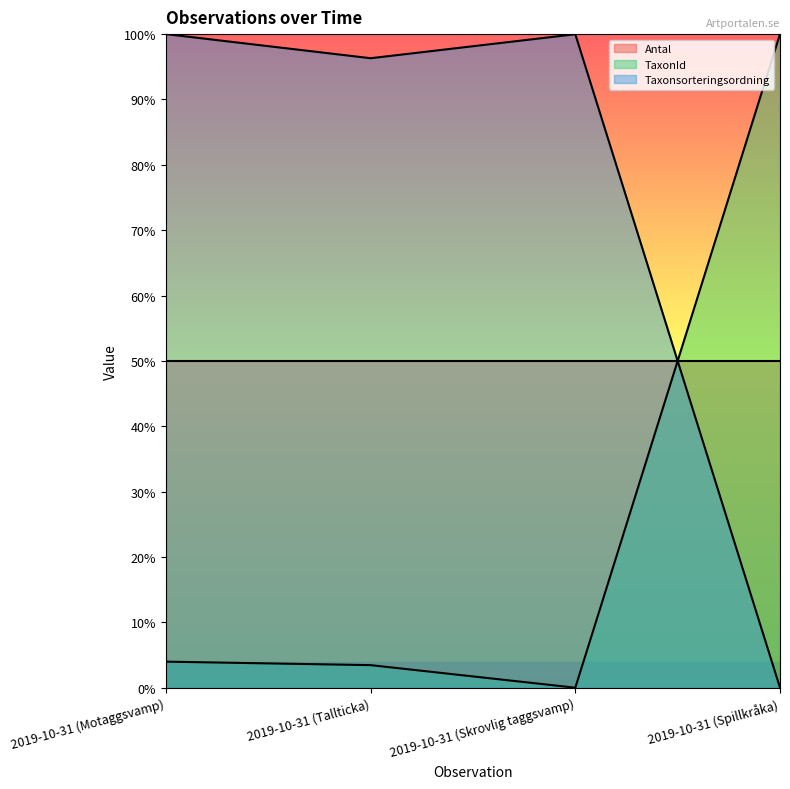

What are all the series names shown in the legend?

Antal, TaxonId, Taxonsorteringsordning